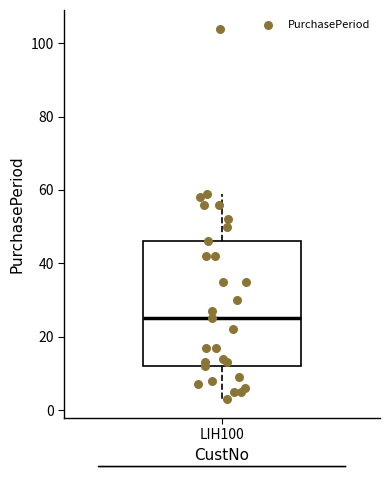

Read this box plot against the y-axis: the position of the median line, the range covered by the box, and the ends of both whiskers. The values are not printed on the chart, so give them approximately, as read against the axis.

median 26, box 12 to 46, whiskers 4 to 60